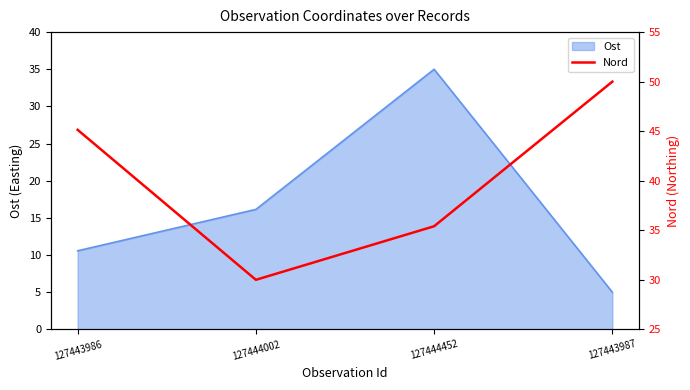

What position from the left is 127444452?

3